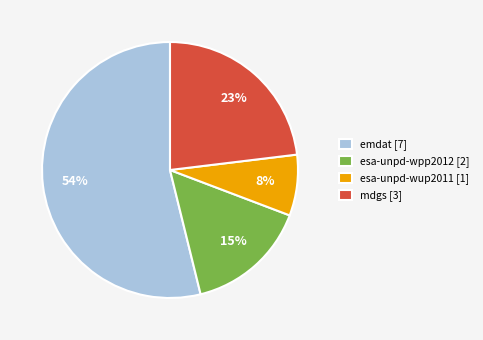

To the nearest percent, what is the average slice percentage?

25%